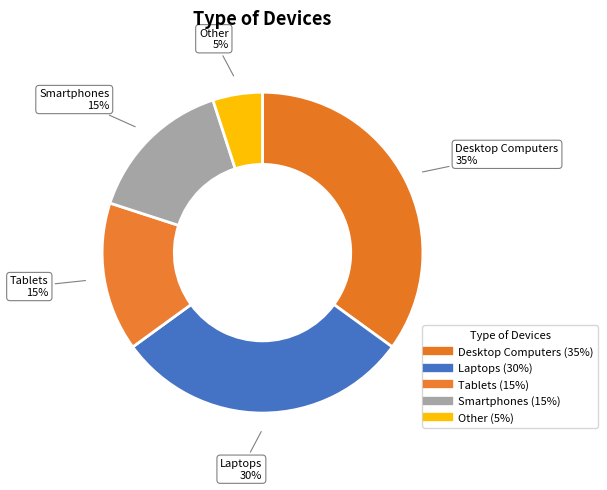

Between Laptops and Desktop Computers, which is larger?

Desktop Computers